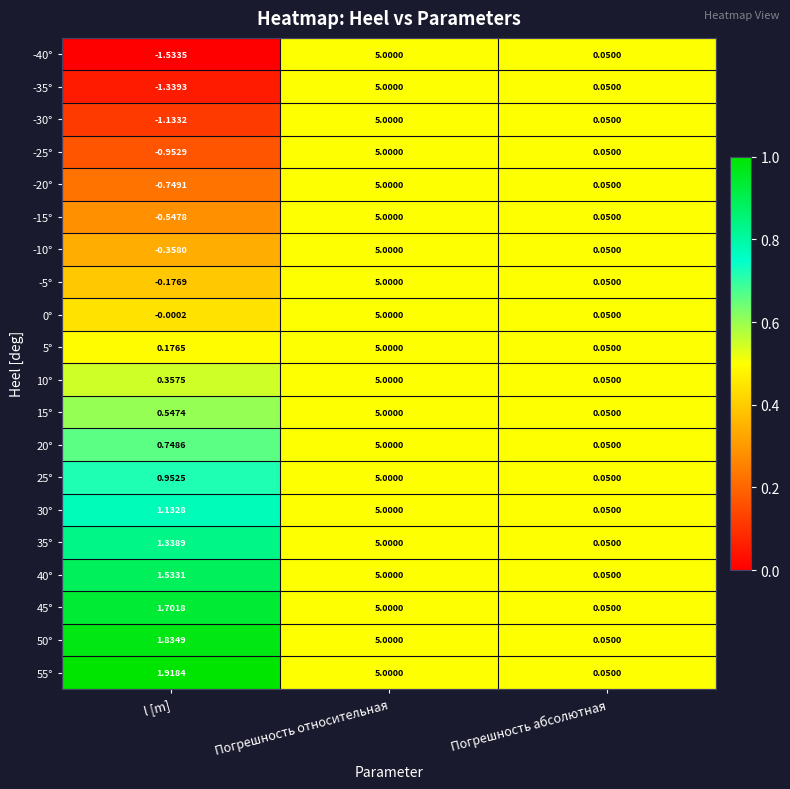

At which label is -10° closest to 2?

Погрешность абсолютная